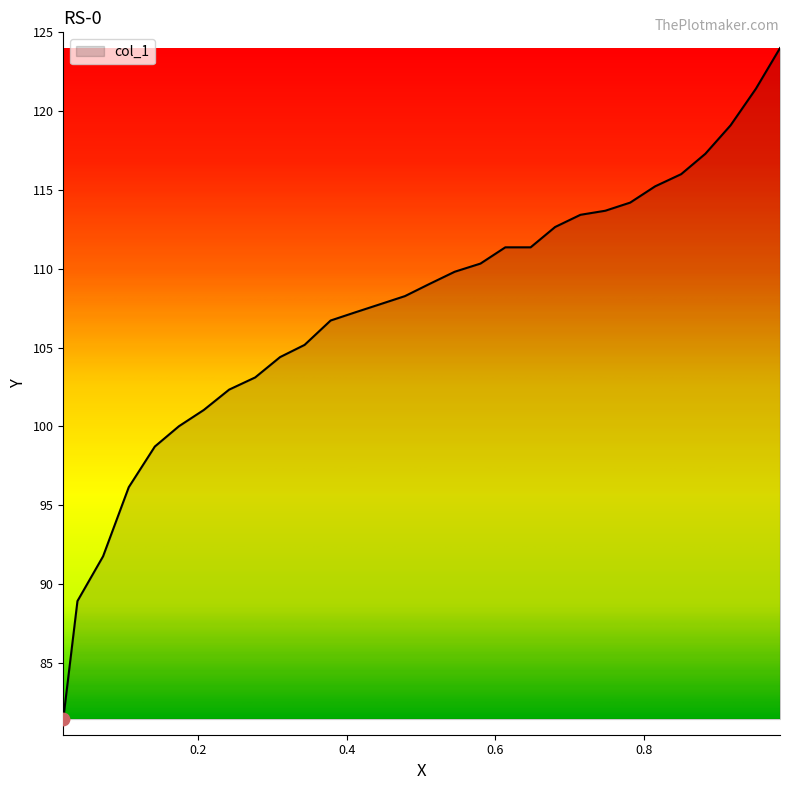

What is the smallest value displayed?

81.4